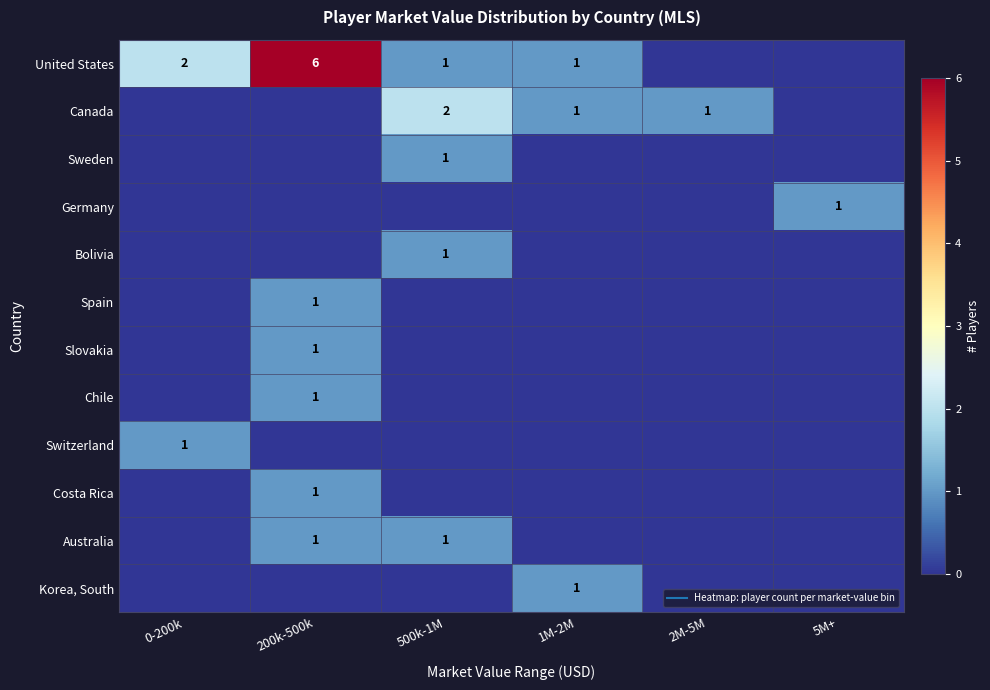

What is the total value across all series at 2M-5M?

1